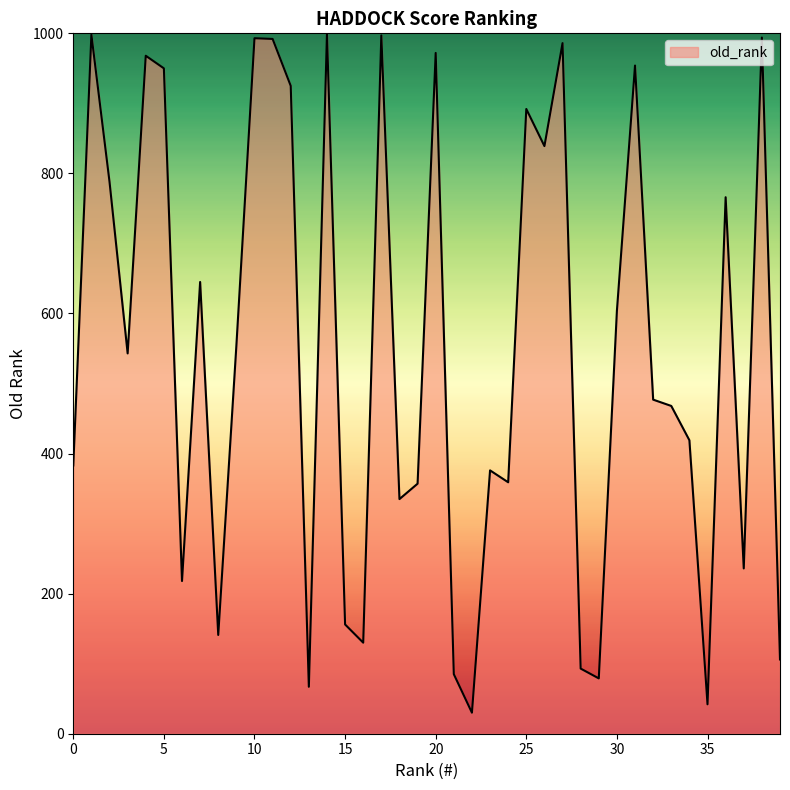

How many interior local peaks (higher than both neighbors) does the data have?

13